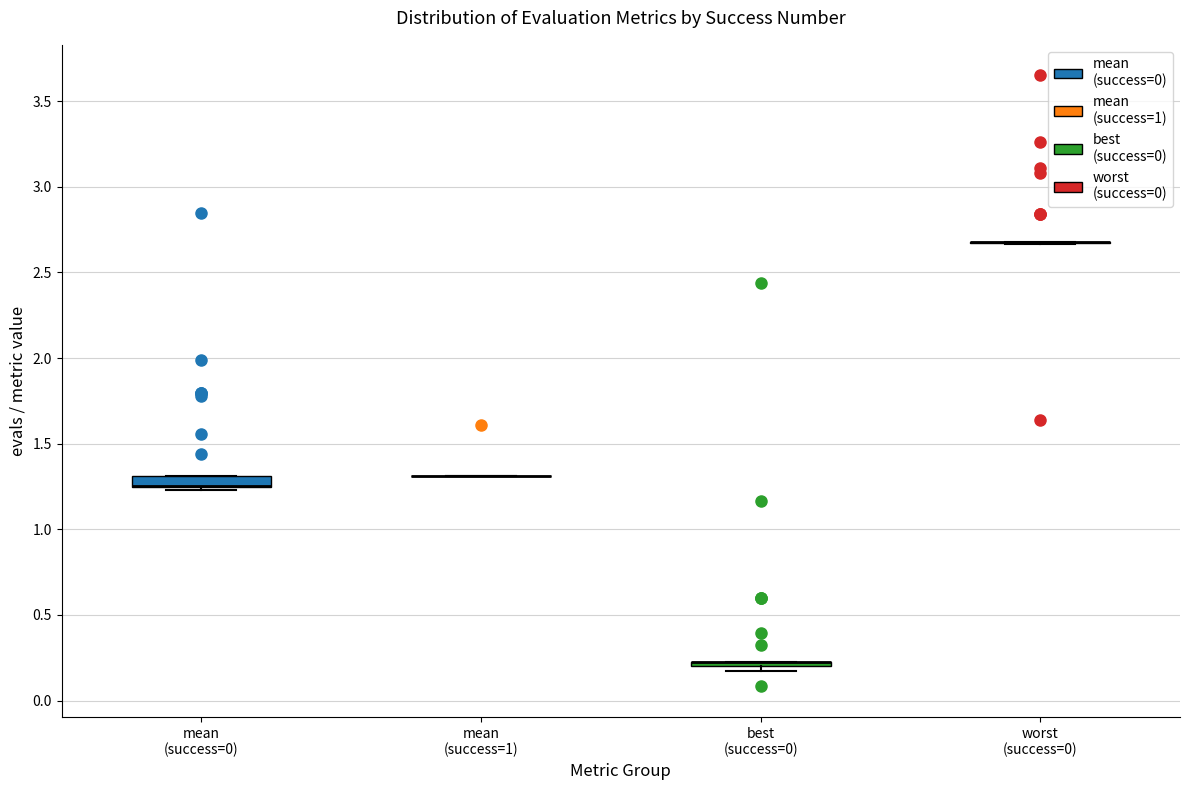

Where is the upper edge of the box for best (success=0) on the y-axis? The values are not printed on the chart, so give them approximately, as read against the axis.

0.25